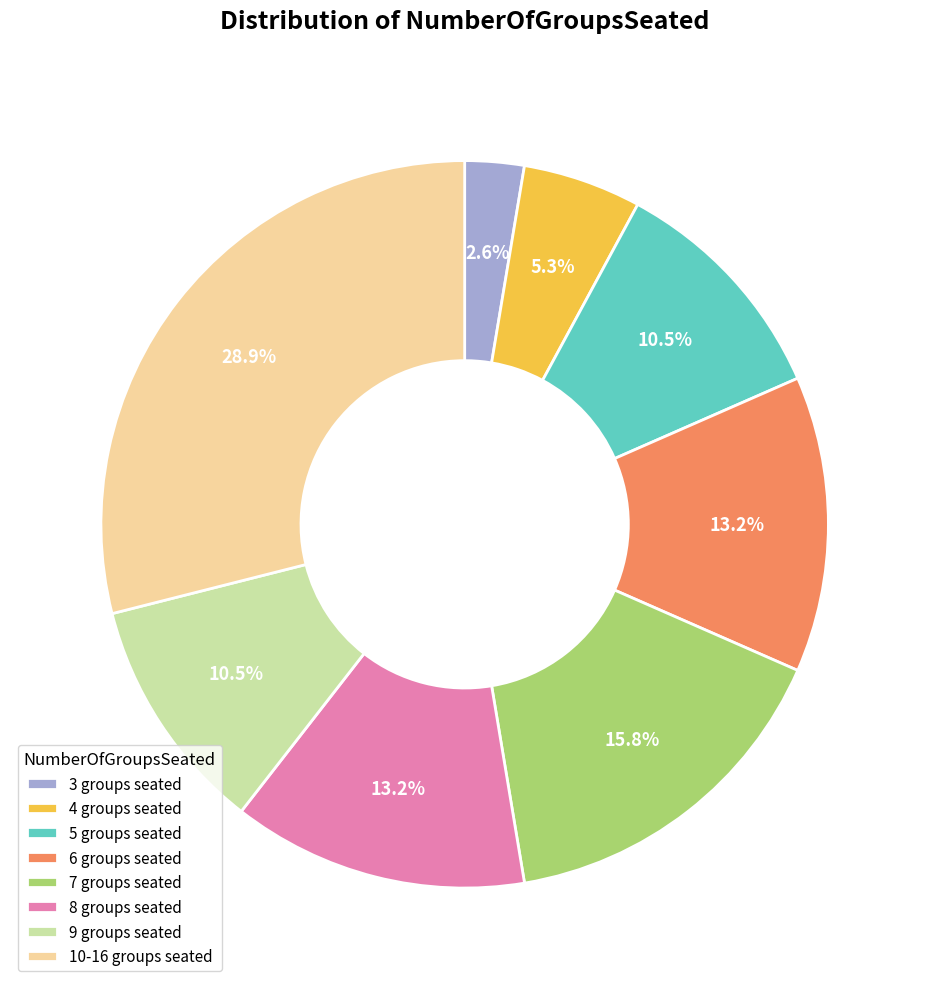

To the nearest percent, what is the difference between the largest and smallest slice percentages?

26%